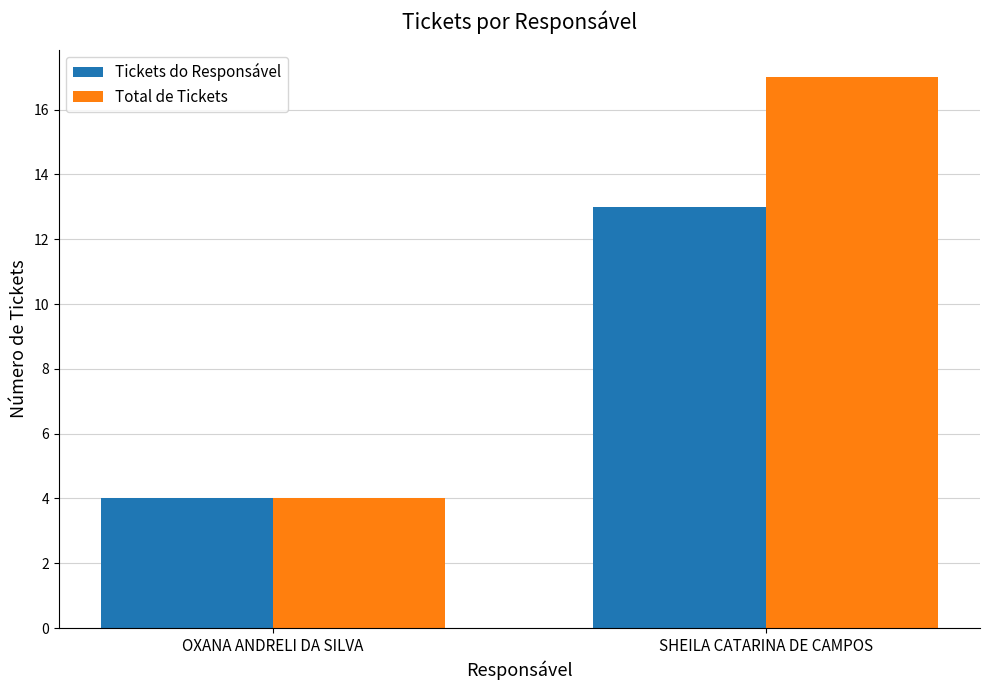

Which series has the largest range (max minus min)?

Total de Tickets